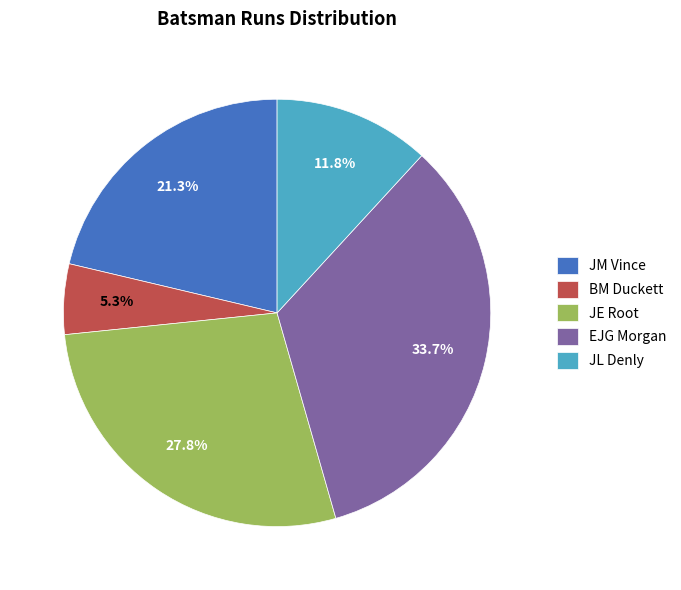

Is there a majority slice in this chart?

No